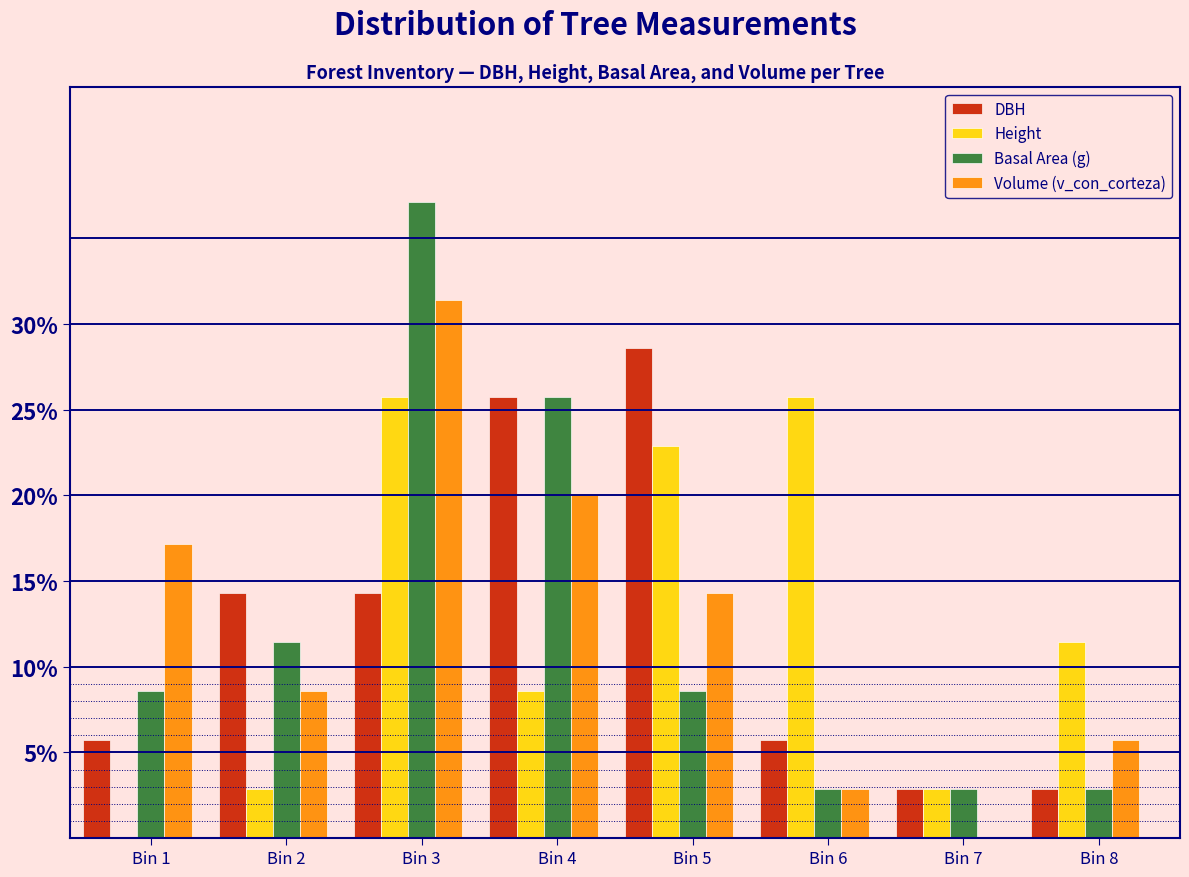

At which category is the sum across all series the highest?

Bin 3